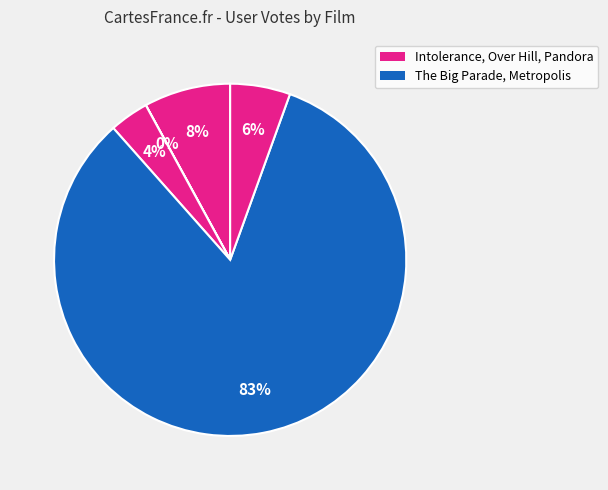

Which category has the biggest portion of the pie?

Metropolis